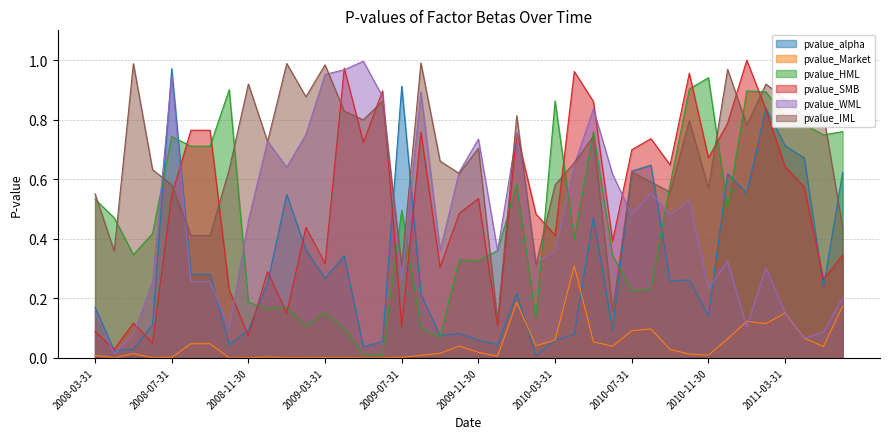

Reading left to right, extract all data points from this chart.

pvalue_alpha: 2008-03-31=0.2	2008-04-30=0.0	2008-05-31=0.0	2008-06-30=0.1	2008-07-31=1.0	2008-08-31=0.3	2008-09-30=0.3	2008-10-31=0.0	2008-11-30=0.1	2008-12-31=0.3	2009-01-31=0.5	2009-02-28=0.4	2009-03-31=0.3	2009-04-30=0.3	2009-05-31=0.0	2009-06-30=0.1	2009-07-31=0.9	2009-08-31=0.2	2009-09-30=0.1	2009-10-31=0.1	2009-11-30=0.1	2009-12-31=0.0	2010-01-31=0.2	2010-02-28=0.0	2010-03-31=0.1	2010-04-30=0.1	2010-05-31=0.5	2010-06-30=0.1	2010-07-31=0.6	2010-08-31=0.6	2010-09-30=0.3	2010-10-31=0.3	2010-11-30=0.1	2010-12-31=0.6	2011-01-31=0.6	2011-02-28=0.8	2011-03-31=0.7	2011-04-30=0.7	2011-05-31=0.2	2011-06-30=0.6
pvalue_Market: 2008-03-31=0.0	2008-04-30=0.0	2008-05-31=0.0	2008-06-30=0.0	2008-07-31=0.0	2008-08-31=0.0	2008-09-30=0.0	2008-10-31=0.0	2008-11-30=0.0	2008-12-31=0.0	2009-01-31=0.0	2009-02-28=0.0	2009-03-31=0.0	2009-04-30=0.0	2009-05-31=0.0	2009-06-30=0.0	2009-07-31=0.0	2009-08-31=0.0	2009-09-30=0.0	2009-10-31=0.0	2009-11-30=0.0	2009-12-31=0.0	2010-01-31=0.2	2010-02-28=0.0	2010-03-31=0.1	2010-04-30=0.3	2010-05-31=0.1	2010-06-30=0.0	2010-07-31=0.1	2010-08-31=0.1	2010-09-30=0.0	2010-10-31=0.0	2010-11-30=0.0	2010-12-31=0.1	2011-01-31=0.1	2011-02-28=0.1	2011-03-31=0.2	2011-04-30=0.1	2011-05-31=0.0	2011-06-30=0.2
pvalue_HML: 2008-03-31=0.5	2008-04-30=0.5	2008-05-31=0.3	2008-06-30=0.4	2008-07-31=0.7	2008-08-31=0.7	2008-09-30=0.7	2008-10-31=0.9	2008-11-30=0.2	2008-12-31=0.2	2009-01-31=0.2	2009-02-28=0.1	2009-03-31=0.2	2009-04-30=0.1	2009-05-31=0.0	2009-06-30=0.0	2009-07-31=0.5	2009-08-31=0.1	2009-09-30=0.1	2009-10-31=0.3	2009-11-30=0.3	2009-12-31=0.4	2010-01-31=0.6	2010-02-28=0.1	2010-03-31=0.9	2010-04-30=0.4	2010-05-31=0.8	2010-06-30=0.3	2010-07-31=0.2	2010-08-31=0.2	2010-09-30=0.6	2010-10-31=0.9	2010-11-30=0.9	2010-12-31=0.5	2011-01-31=0.9	2011-02-28=0.9	2011-03-31=0.8	2011-04-30=0.8	2011-05-31=0.7	2011-06-30=0.8
pvalue_SMB: 2008-03-31=0.1	2008-04-30=0.0	2008-05-31=0.1	2008-06-30=0.0	2008-07-31=0.5	2008-08-31=0.8	2008-09-30=0.8	2008-10-31=0.2	2008-11-30=0.1	2008-12-31=0.3	2009-01-31=0.2	2009-02-28=0.4	2009-03-31=0.3	2009-04-30=1.0	2009-05-31=0.7	2009-06-30=0.9	2009-07-31=0.1	2009-08-31=0.8	2009-09-30=0.3	2009-10-31=0.5	2009-11-30=0.5	2009-12-31=0.1	2010-01-31=0.8	2010-02-28=0.5	2010-03-31=0.4	2010-04-30=1.0	2010-05-31=0.9	2010-06-30=0.4	2010-07-31=0.7	2010-08-31=0.7	2010-09-30=0.6	2010-10-31=1.0	2010-11-30=0.7	2010-12-31=0.8	2011-01-31=1.0	2011-02-28=0.8	2011-03-31=0.6	2011-04-30=0.6	2011-05-31=0.3	2011-06-30=0.3
pvalue_WML: 2008-03-31=0.2	2008-04-30=0.0	2008-05-31=0.1	2008-06-30=0.3	2008-07-31=0.9	2008-08-31=0.3	2008-09-30=0.3	2008-10-31=0.1	2008-11-30=0.5	2008-12-31=0.7	2009-01-31=0.6	2009-02-28=0.8	2009-03-31=1.0	2009-04-30=1.0	2009-05-31=1.0	2009-06-30=0.9	2009-07-31=0.3	2009-08-31=0.9	2009-09-30=0.4	2009-10-31=0.6	2009-11-30=0.7	2009-12-31=0.4	2010-01-31=0.8	2010-02-28=0.3	2010-03-31=0.4	2010-04-30=0.6	2010-05-31=0.8	2010-06-30=0.6	2010-07-31=0.5	2010-08-31=0.6	2010-09-30=0.5	2010-10-31=0.5	2010-11-30=0.2	2010-12-31=0.3	2011-01-31=0.1	2011-02-28=0.3	2011-03-31=0.2	2011-04-30=0.1	2011-05-31=0.1	2011-06-30=0.2
pvalue_IML: 2008-03-31=0.6	2008-04-30=0.4	2008-05-31=1.0	2008-06-30=0.6	2008-07-31=0.6	2008-08-31=0.4	2008-09-30=0.4	2008-10-31=0.6	2008-11-30=0.9	2008-12-31=0.7	2009-01-31=1.0	2009-02-28=0.9	2009-03-31=1.0	2009-04-30=0.8	2009-05-31=0.8	2009-06-30=0.9	2009-07-31=0.3	2009-08-31=1.0	2009-09-30=0.7	2009-10-31=0.6	2009-11-30=0.7	2009-12-31=0.1	2010-01-31=0.8	2010-02-28=0.3	2010-03-31=0.6	2010-04-30=0.7	2010-05-31=0.7	2010-06-30=0.2	2010-07-31=0.6	2010-08-31=0.6	2010-09-30=0.6	2010-10-31=0.8	2010-11-30=0.6	2010-12-31=1.0	2011-01-31=0.8	2011-02-28=0.9	2011-03-31=0.9	2011-04-30=0.8	2011-05-31=0.8	2011-06-30=0.4